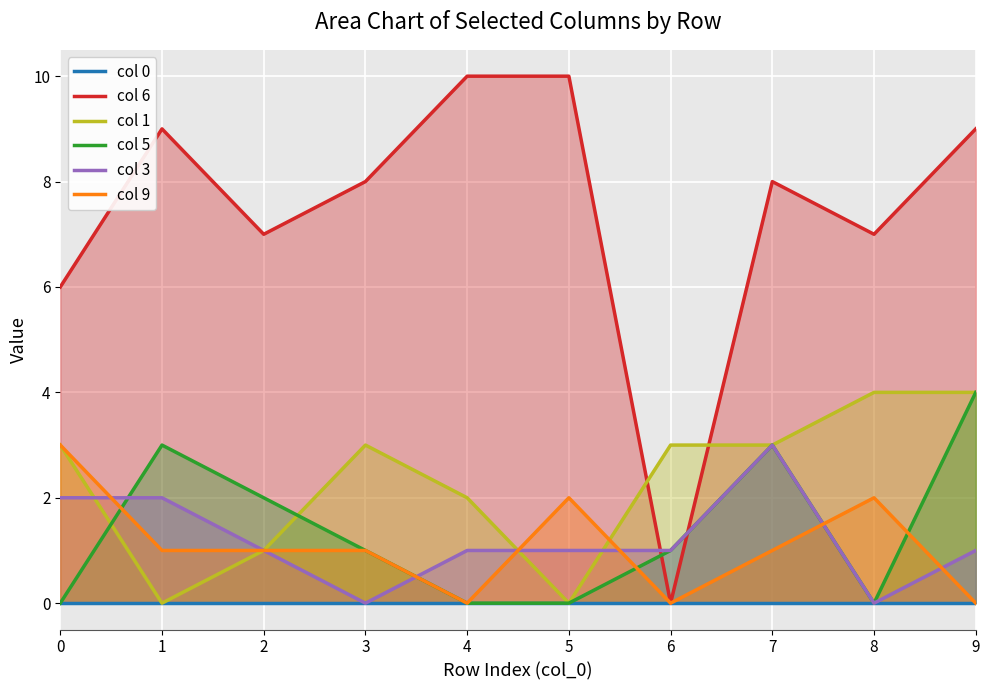

Is it true that col 3 equals 2 at 6?

False